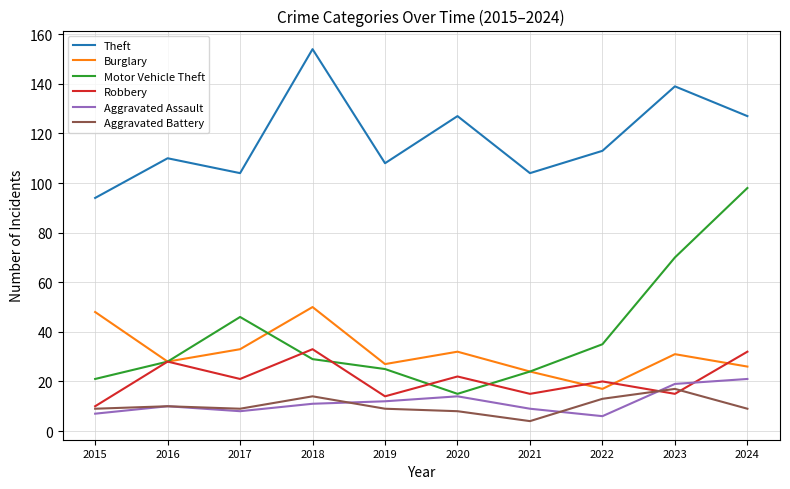

Where does the Theft series first go above 113?

2018